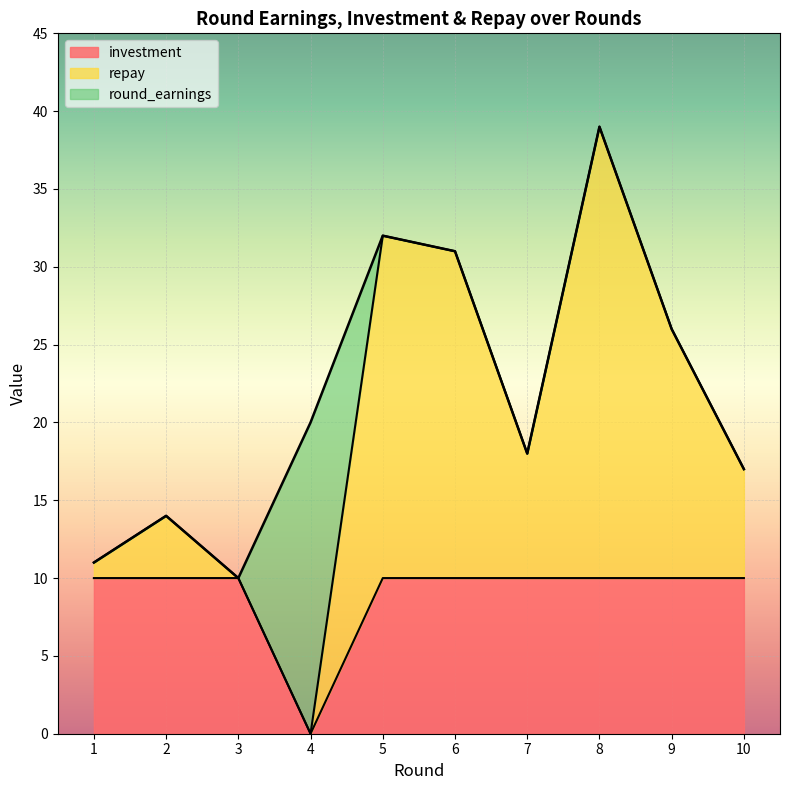

Which series changed the most between 3 and 10?

round_earnings